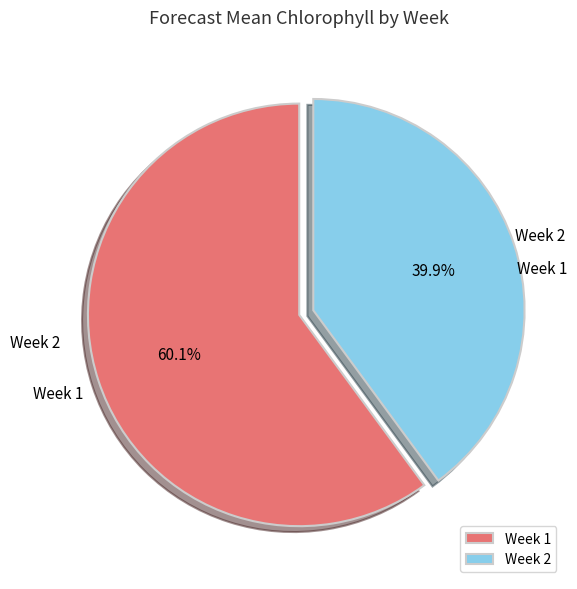

The Week 1 slice represents 60% of the pie. True or false?

True